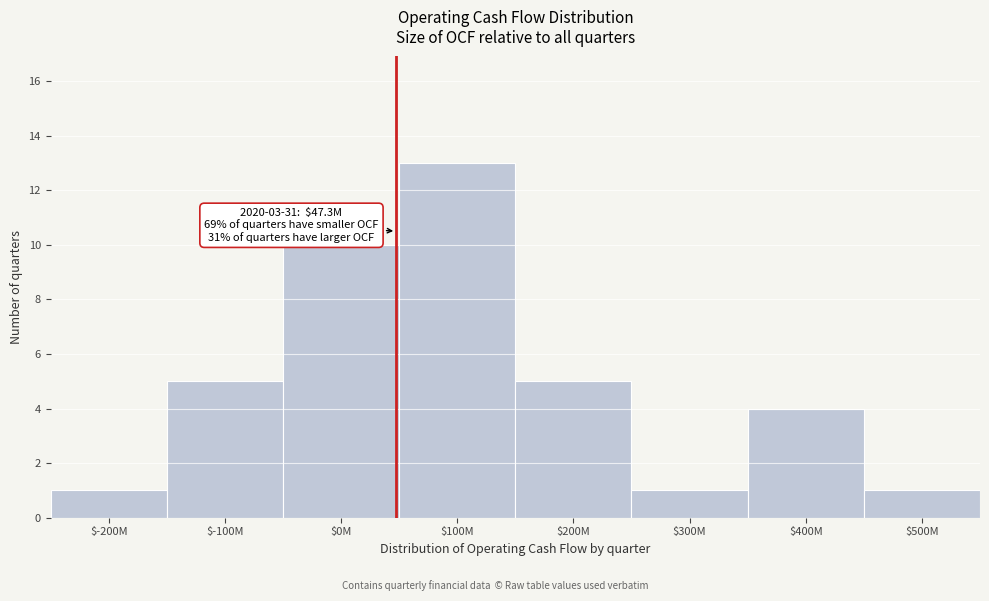

Reading right to left, list all the values displayed in this chart.

1	4	1	5	13	10	5	1